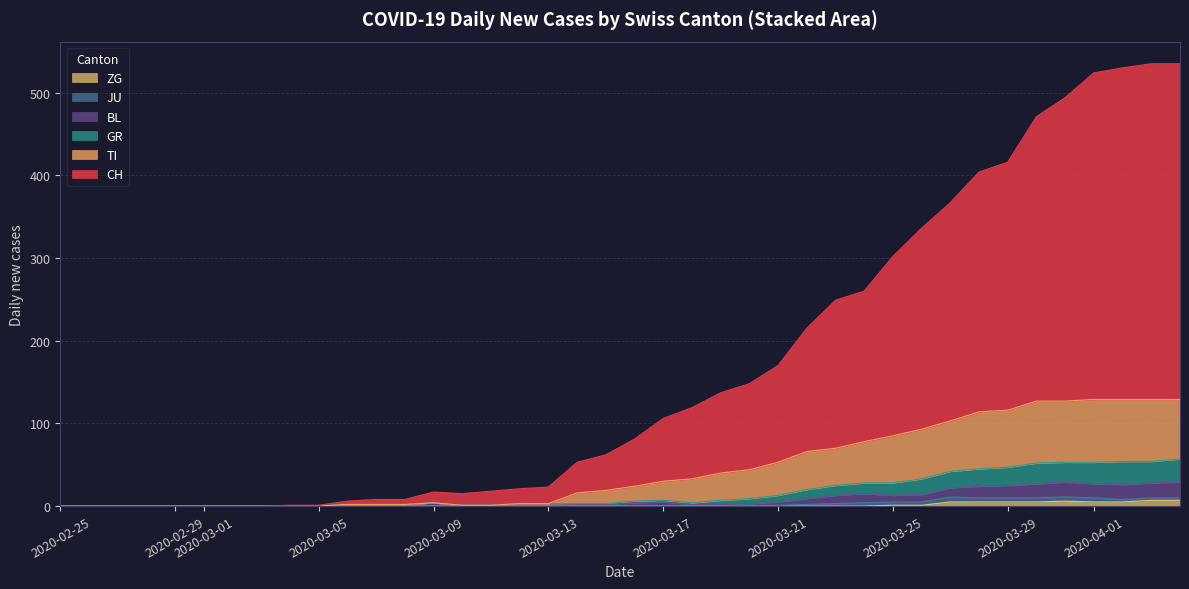

Is it true that GR equals 1 at 15?

False